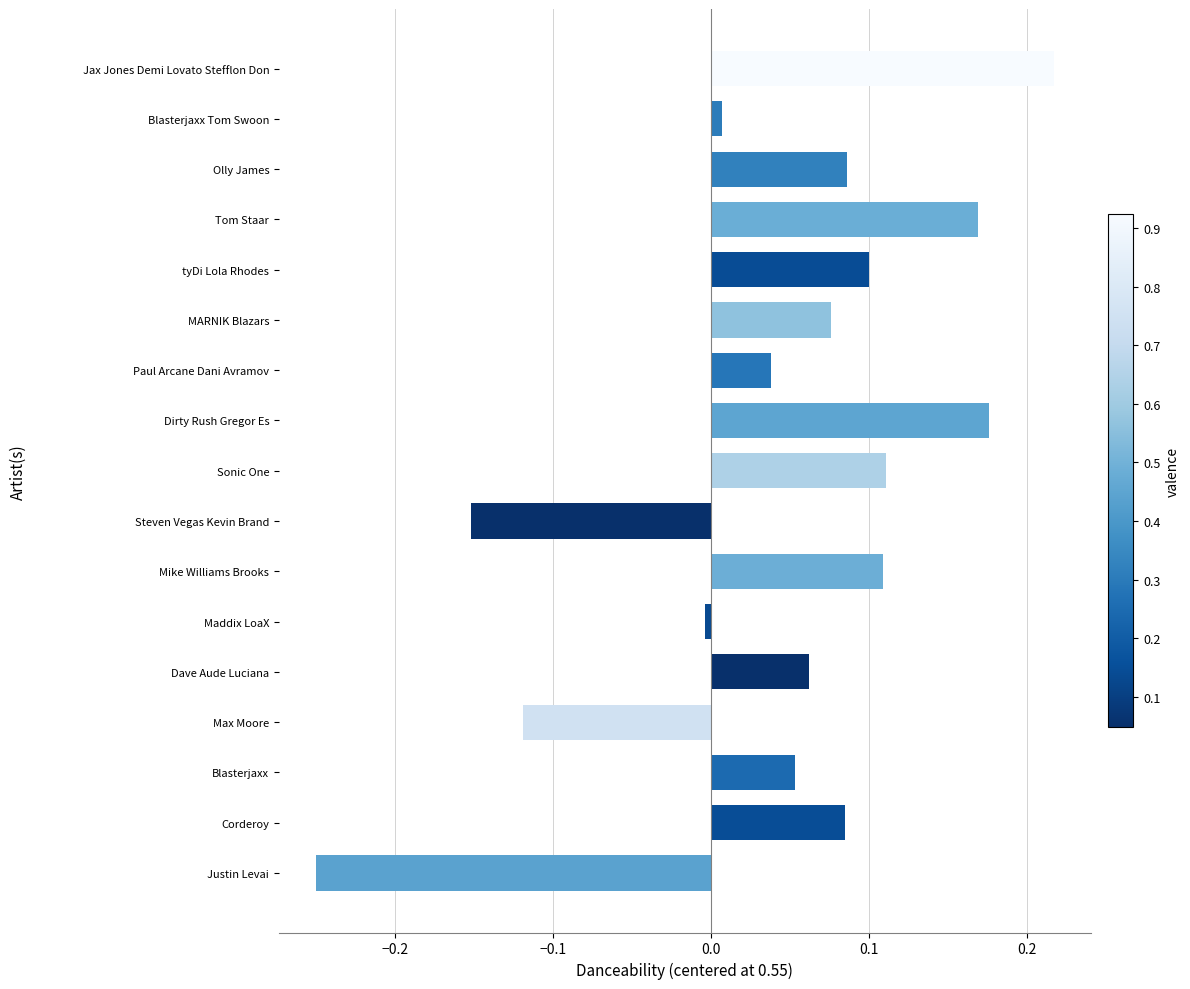

Between Mike Williams Brooks and Dave Aude Luciana, which is larger?

Mike Williams Brooks